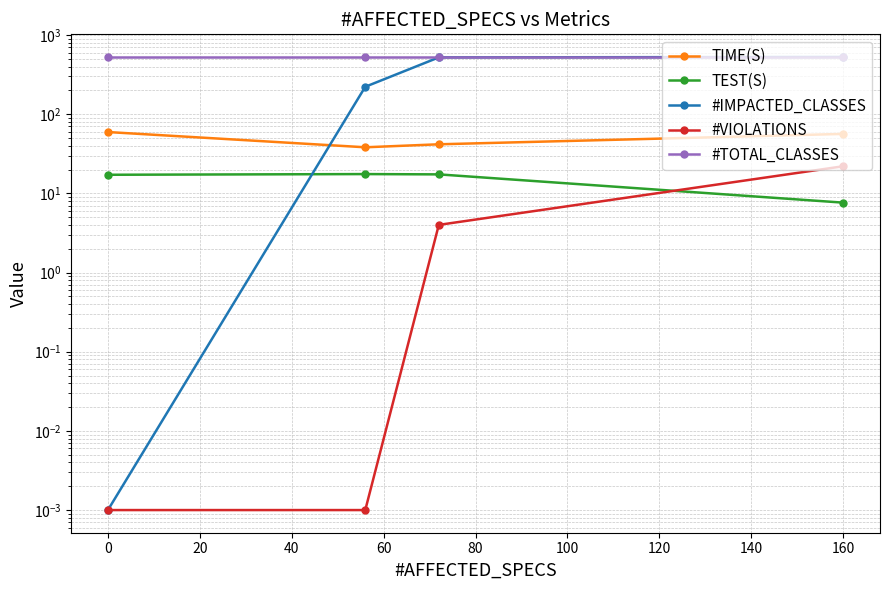

Reading left to right, list all the values displayed in this chart.

TIME(S): 59.5	38.2	41.7	56.4
TEST(S): 17.2	17.5	17.4	7.6
#IMPACTED_CLASSES: 0.0	222.0	522.0	528.0
#VIOLATIONS: 0.0	0.0	4.0	22.0
#TOTAL_CLASSES: 528.0	528.0	528.0	528.0